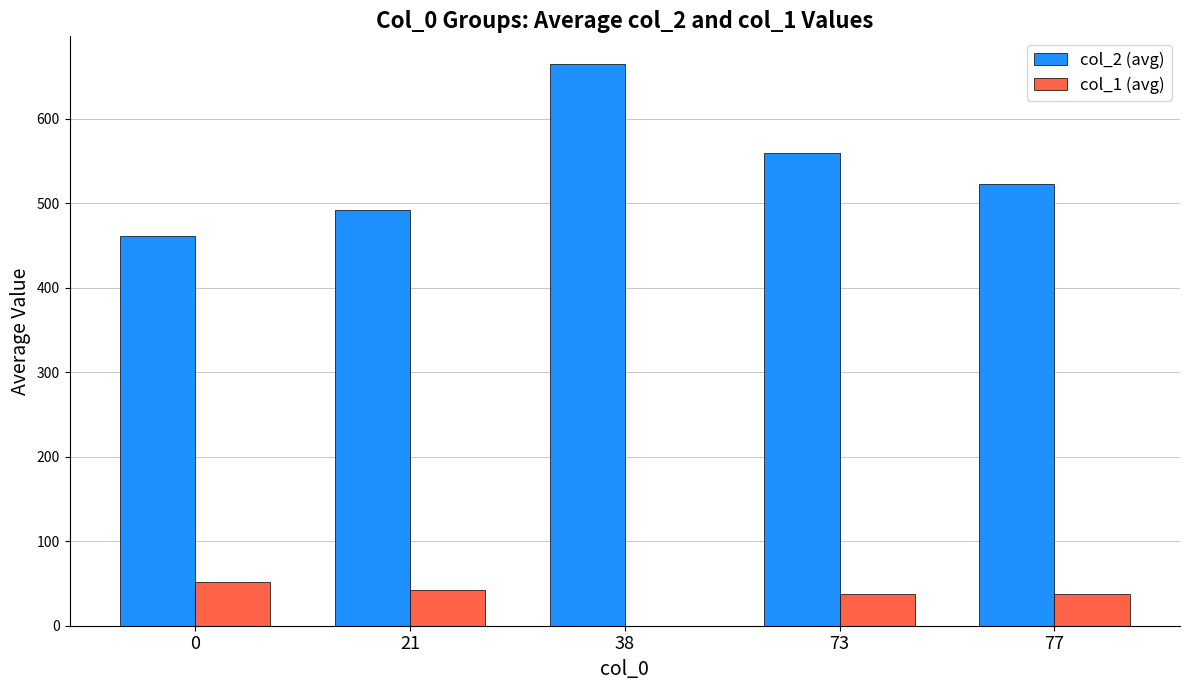

At which label does col_2 (avg) first exceed 522?

38